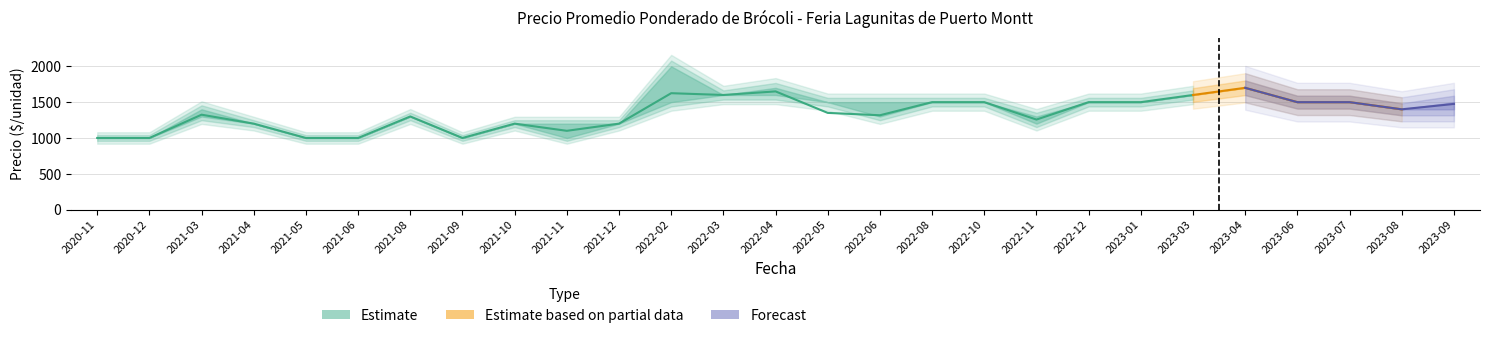

What is the difference between the highest and lowest values at 2022-05?

150